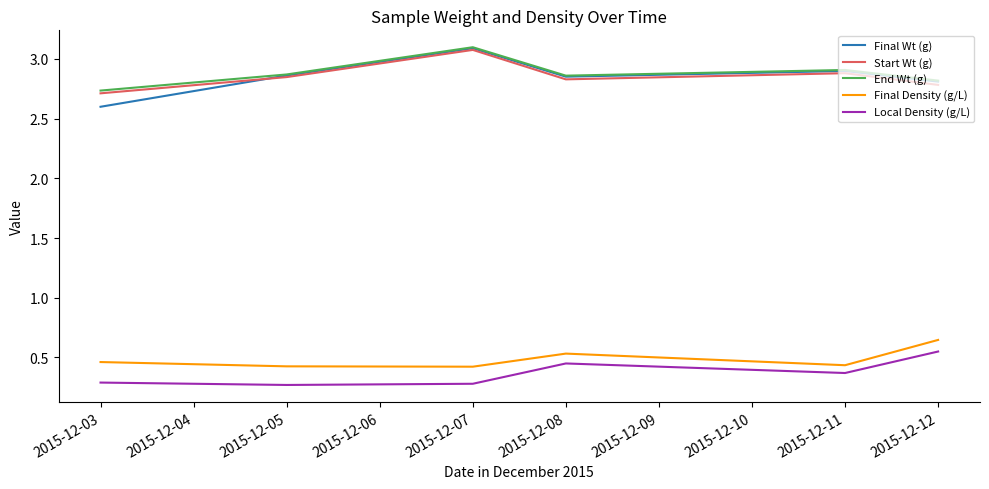

True or false: End Wt (g) and Final Density (g/L) cross at least once.

False